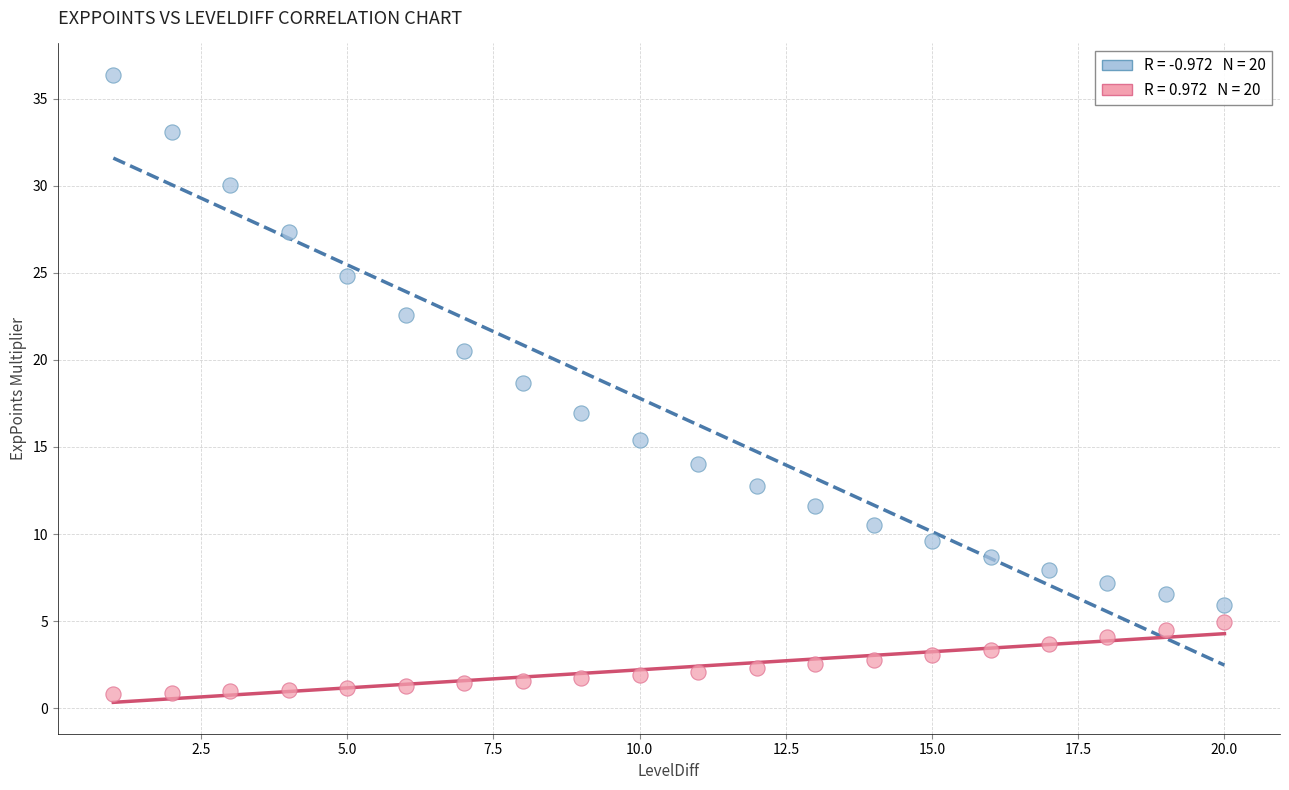

Across all data points, what is the range of Y values (max minus min)?

35.6